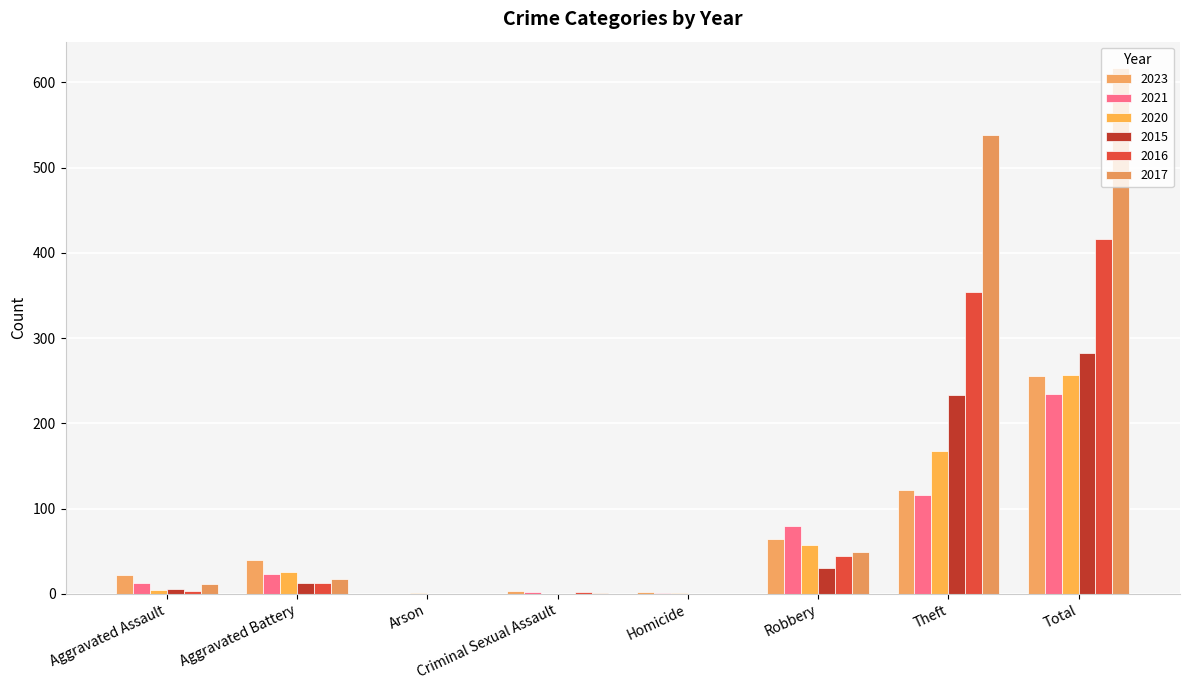

What value does the 2017 series have at Theft?

538